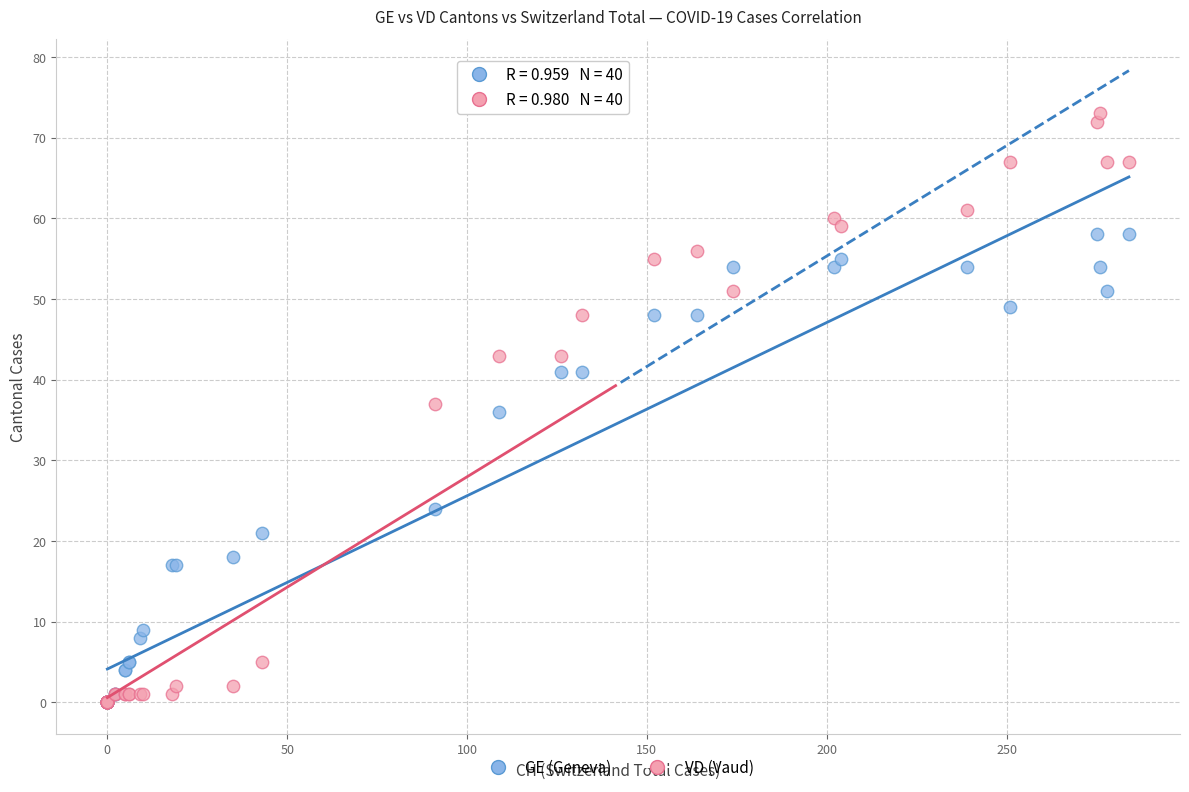

Which series has the widest spread of Y values?

VD (Vaud)